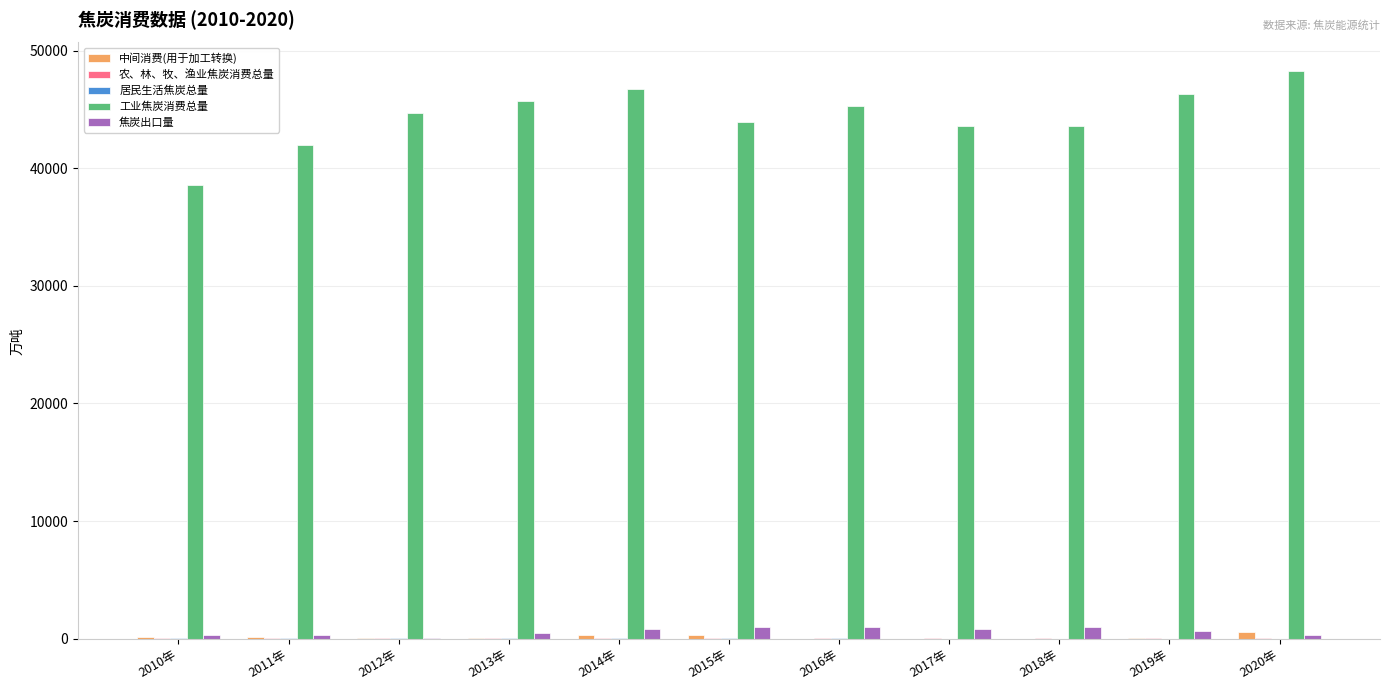

Between 2010年 and 2017年, which series saw the biggest shift?

工业焦炭消费总量